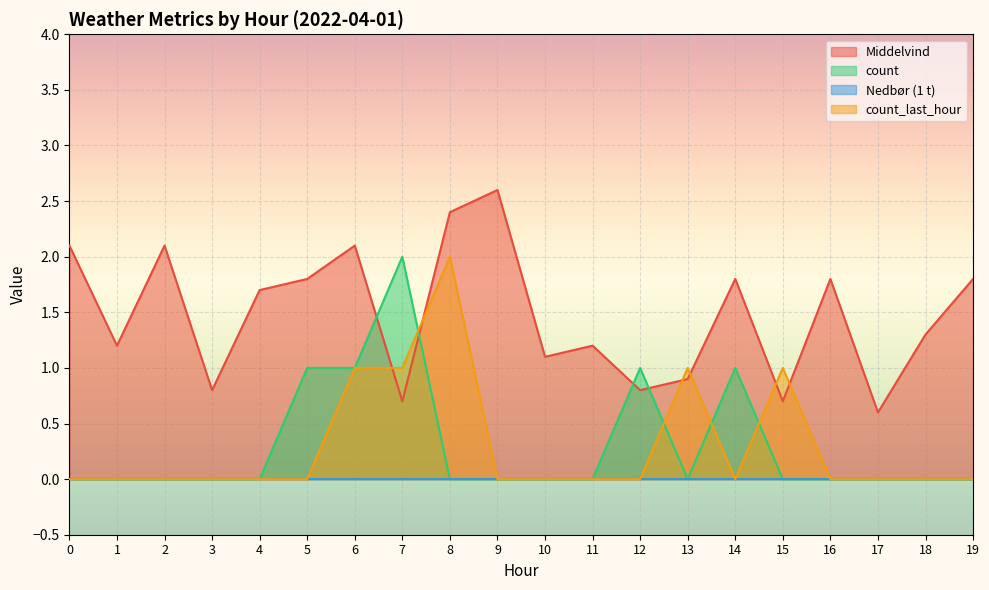

Which label corresponds to the largest value in the chart?

9